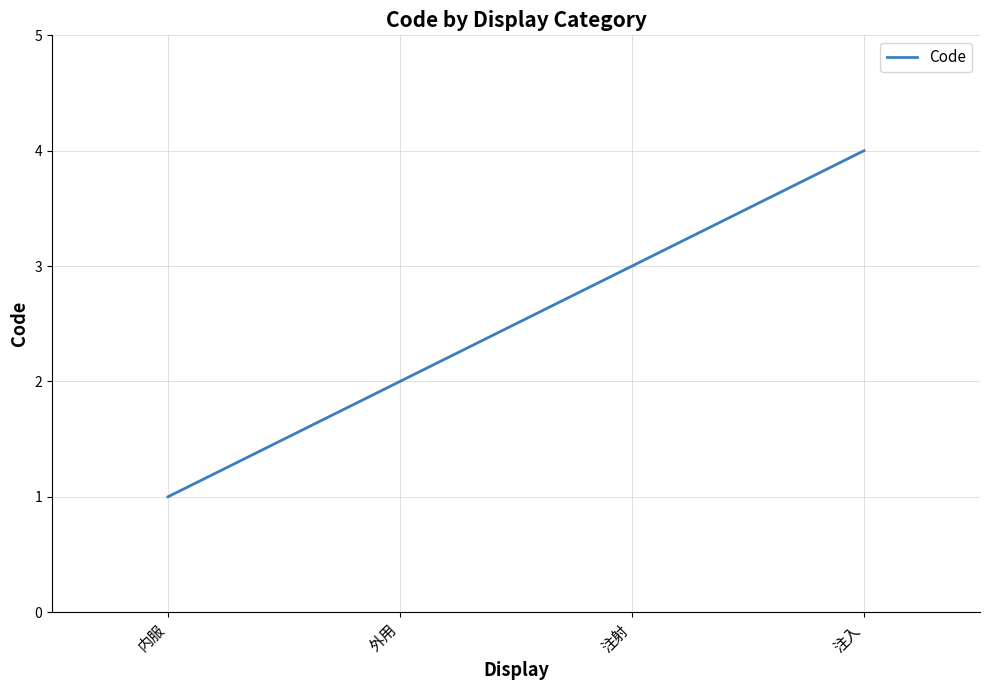

What is the greatest value displayed?

4